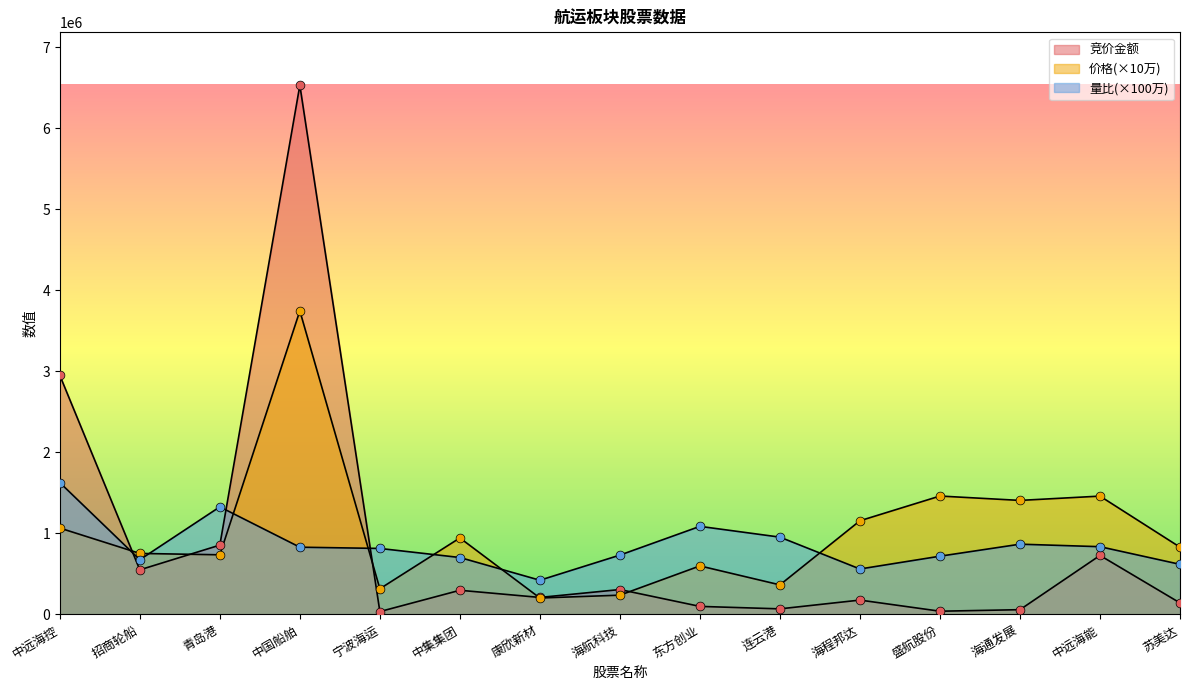

Which series has the largest total across all categories?

价格